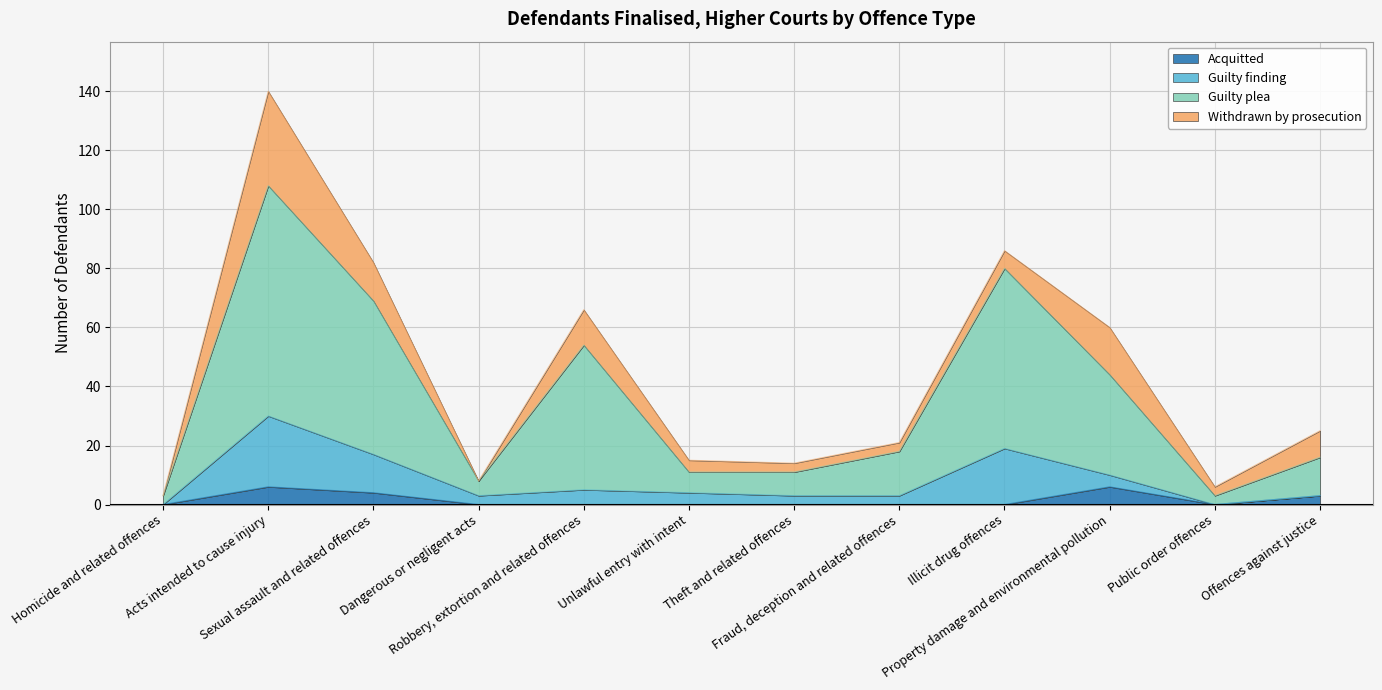

True or false: Acquitted has more than 2 interior local peaks.

False